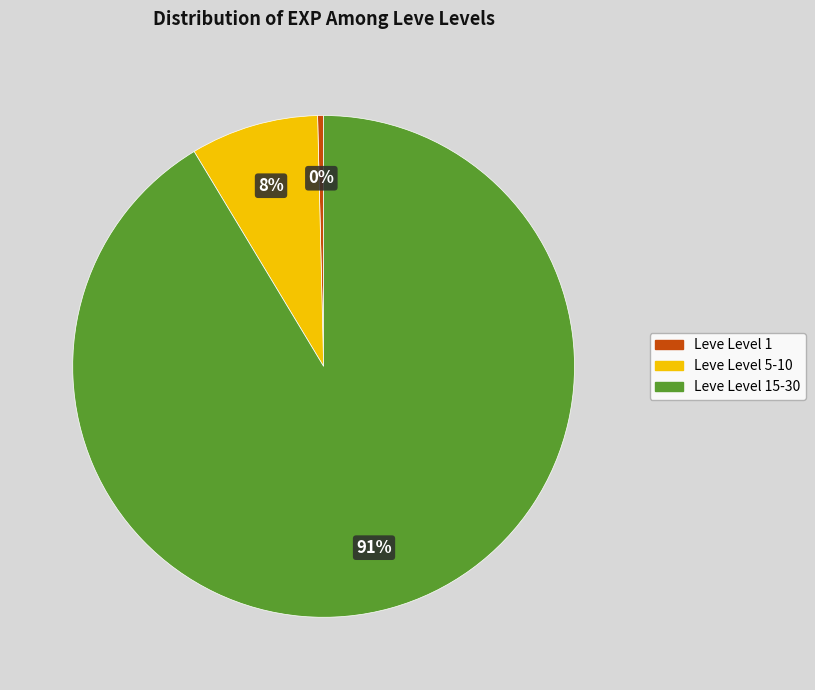

To the nearest percent, what is the average slice percentage?

33%